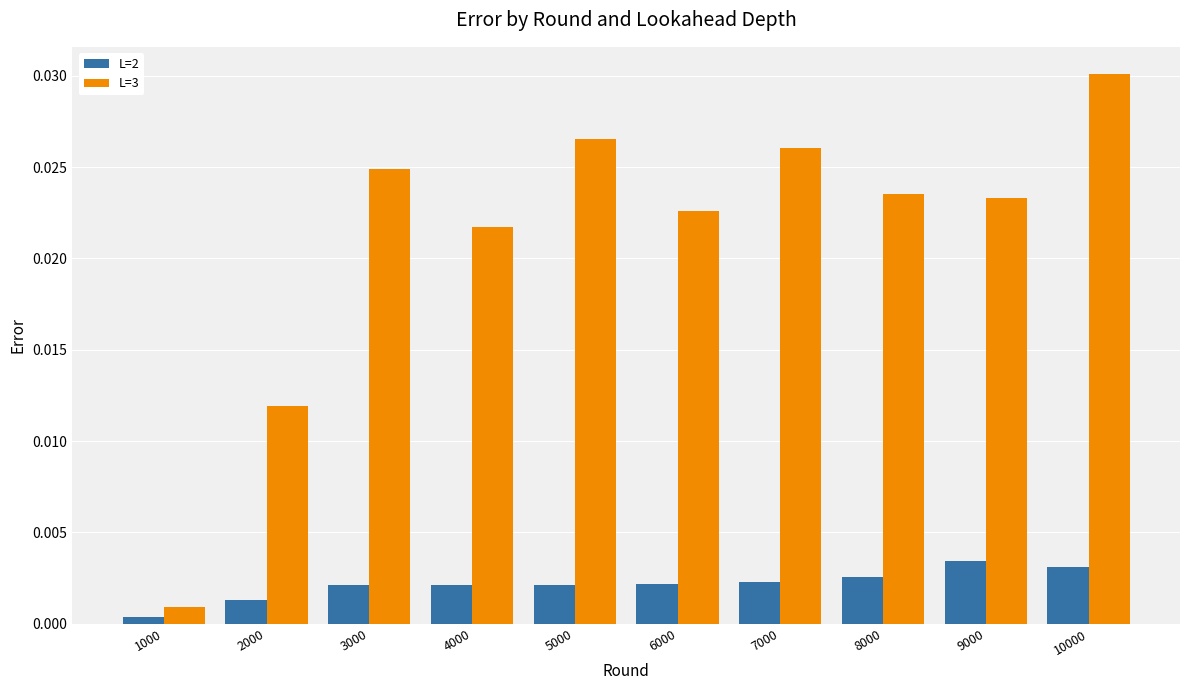

At which label is L=2 closest to 0?

1000